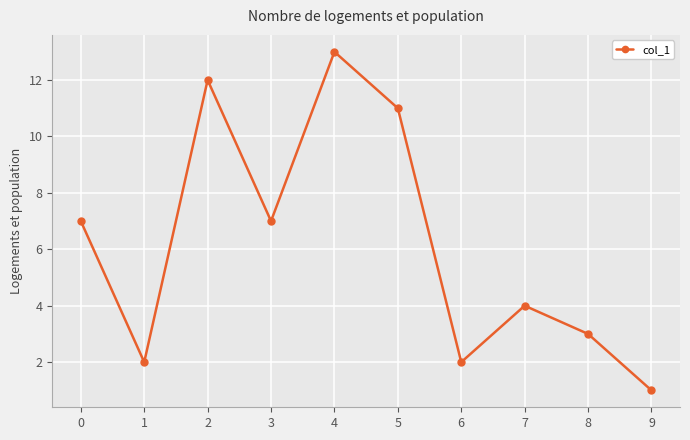

What is the difference between the maximum and second lowest values?

11